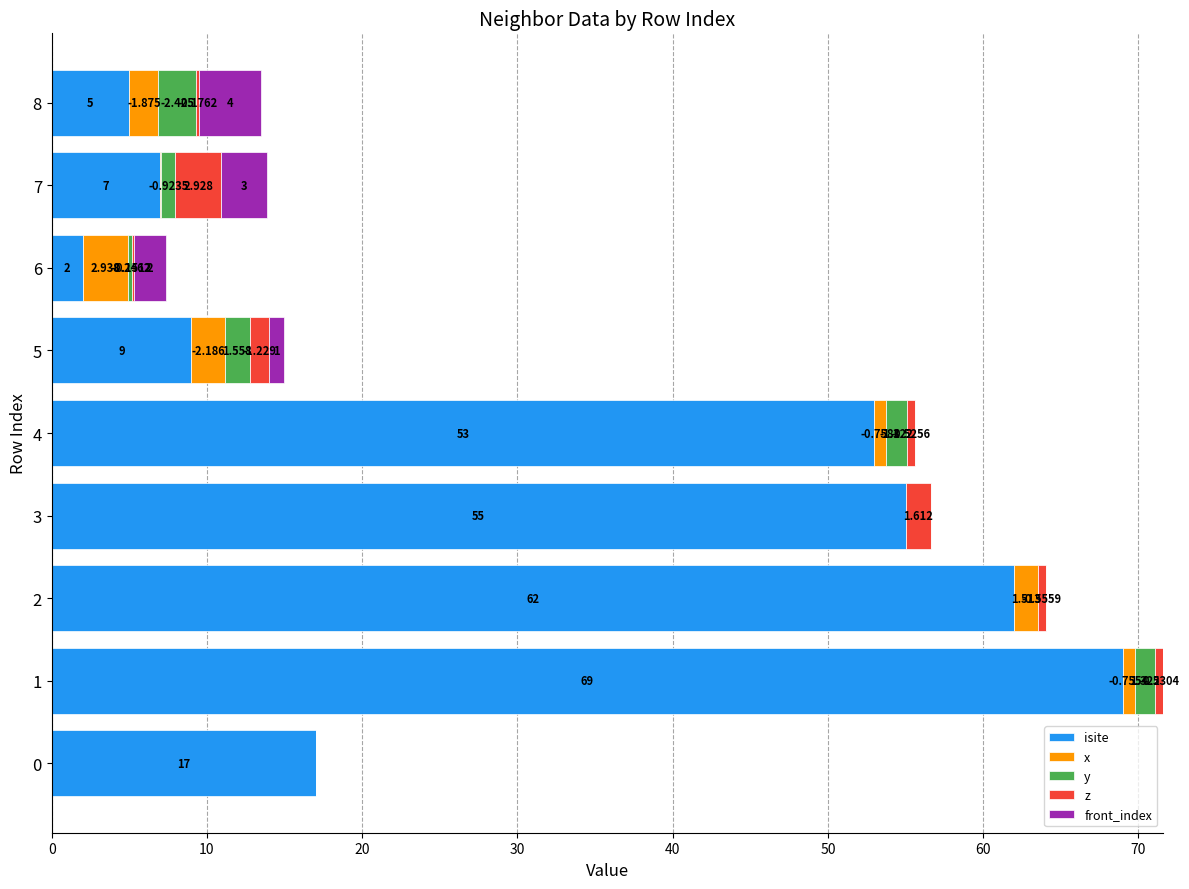

What are all the series names shown in the legend?

isite, x, y, z, front_index